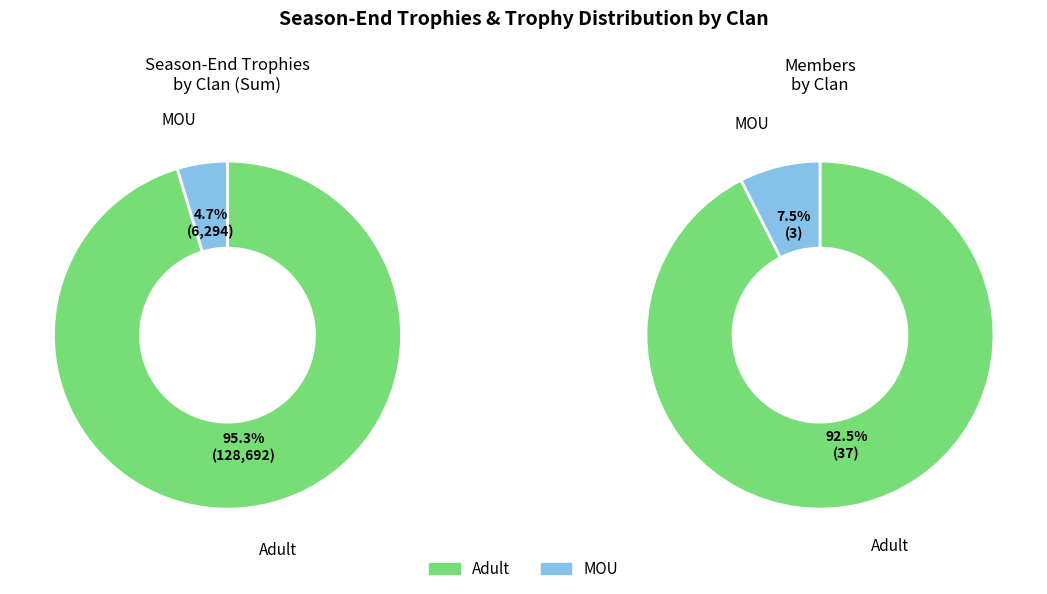

Combined, what portion of the pie is Adult and MOU?

100.0%